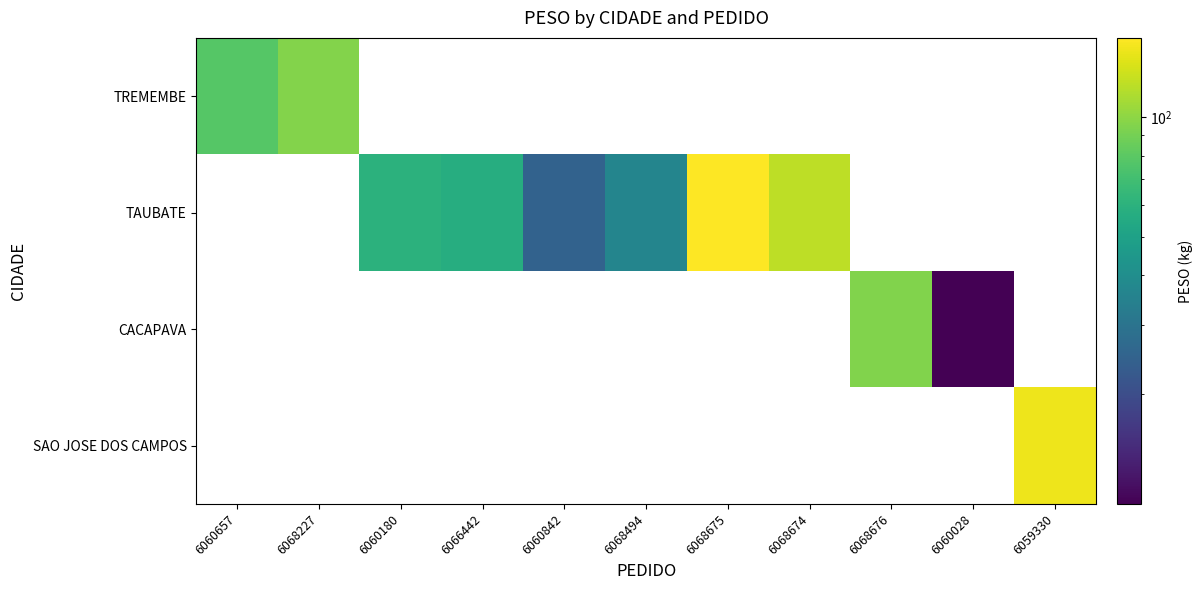

Which series has the widest spread of values?

TREMEMBE